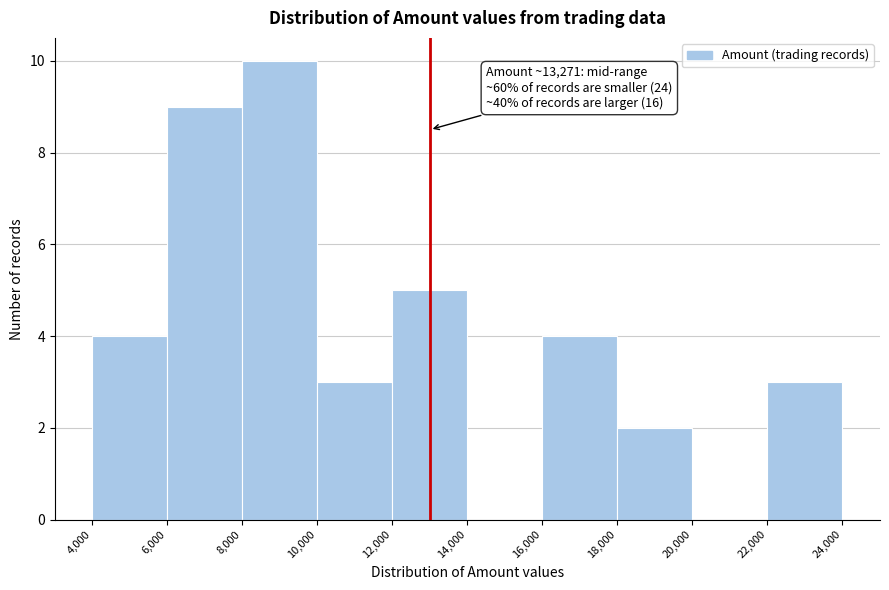

Over which range of the x-axis is the bar tallest?

8,000 to 10,000